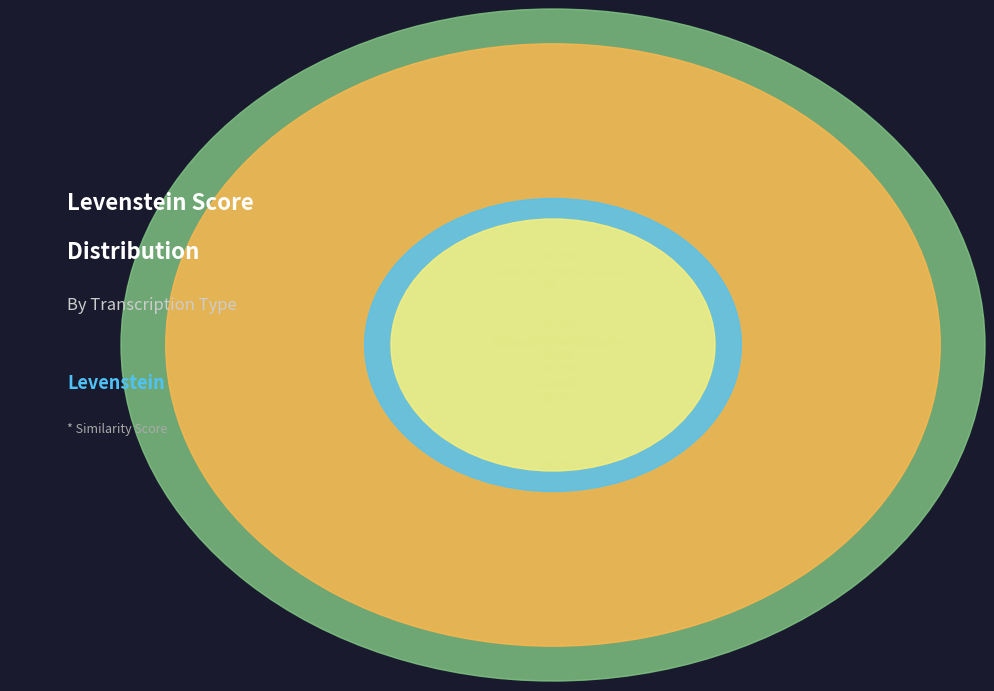

What is the ratio of the value at Dialectal_normalizada to the value at Dialectal?

1.1